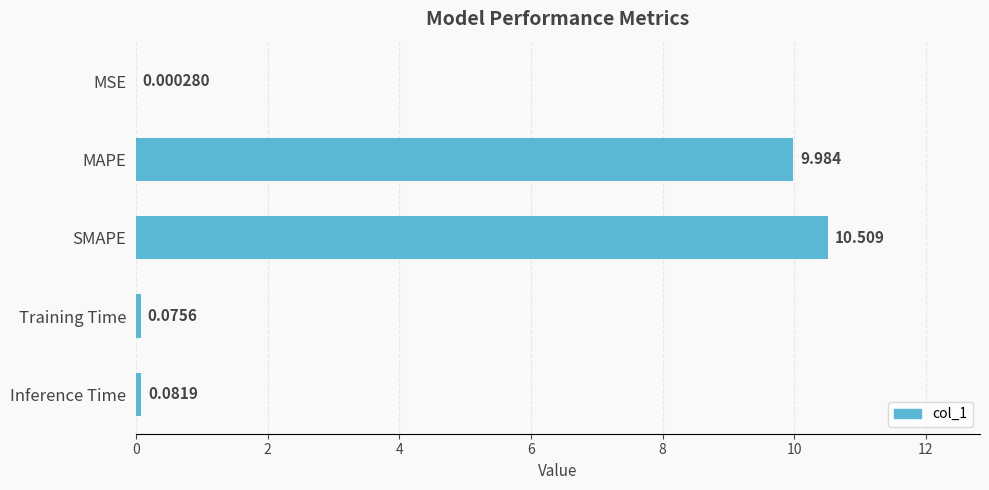

Between Training Time and Inference Time, which is larger?

Inference Time